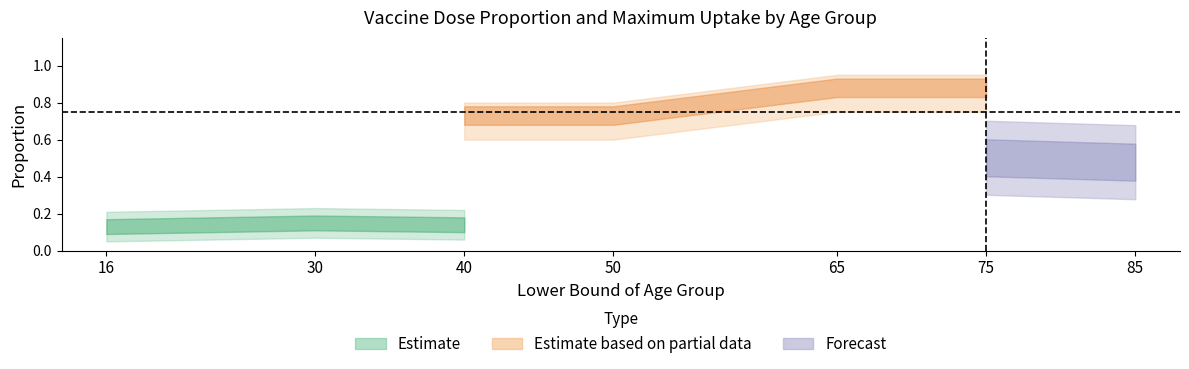

What is the value of the vax_uptake point at the 4th from the left?

0.8